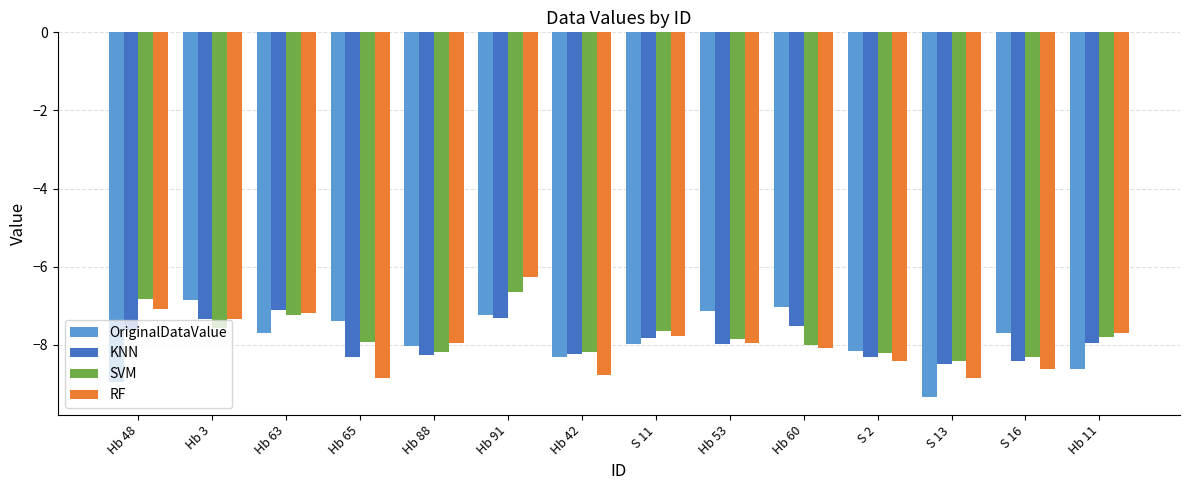

The value of OriginalDataValue at S 13 is -9.3. True or false?

True